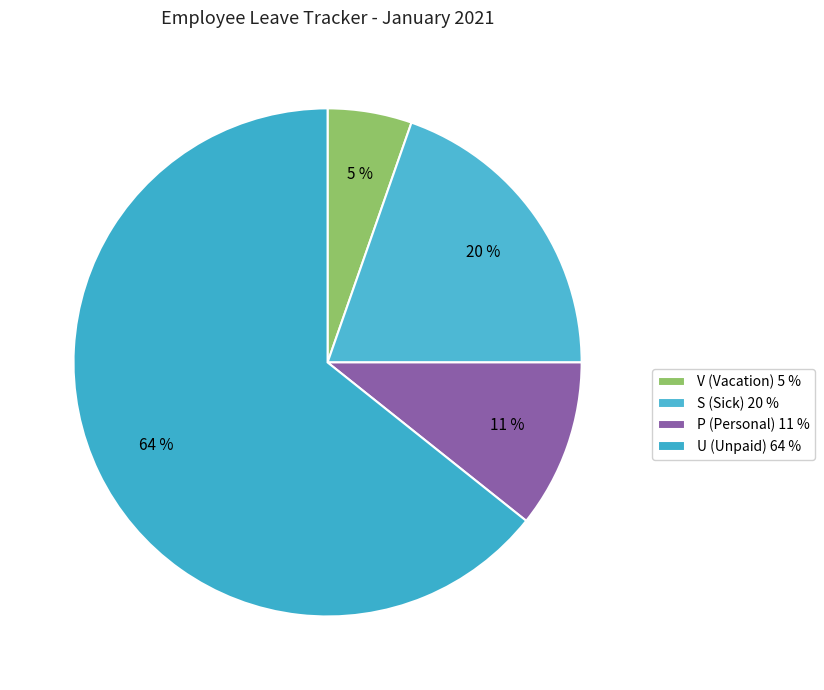

To the nearest percent, what is the difference between the largest and smallest slice percentages?

59%